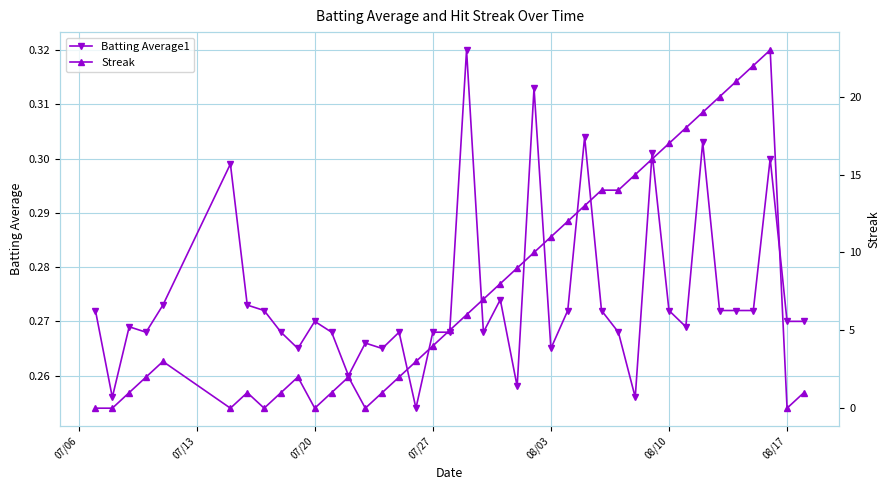

How many Batting Average1 values are between 0 and 1?

40